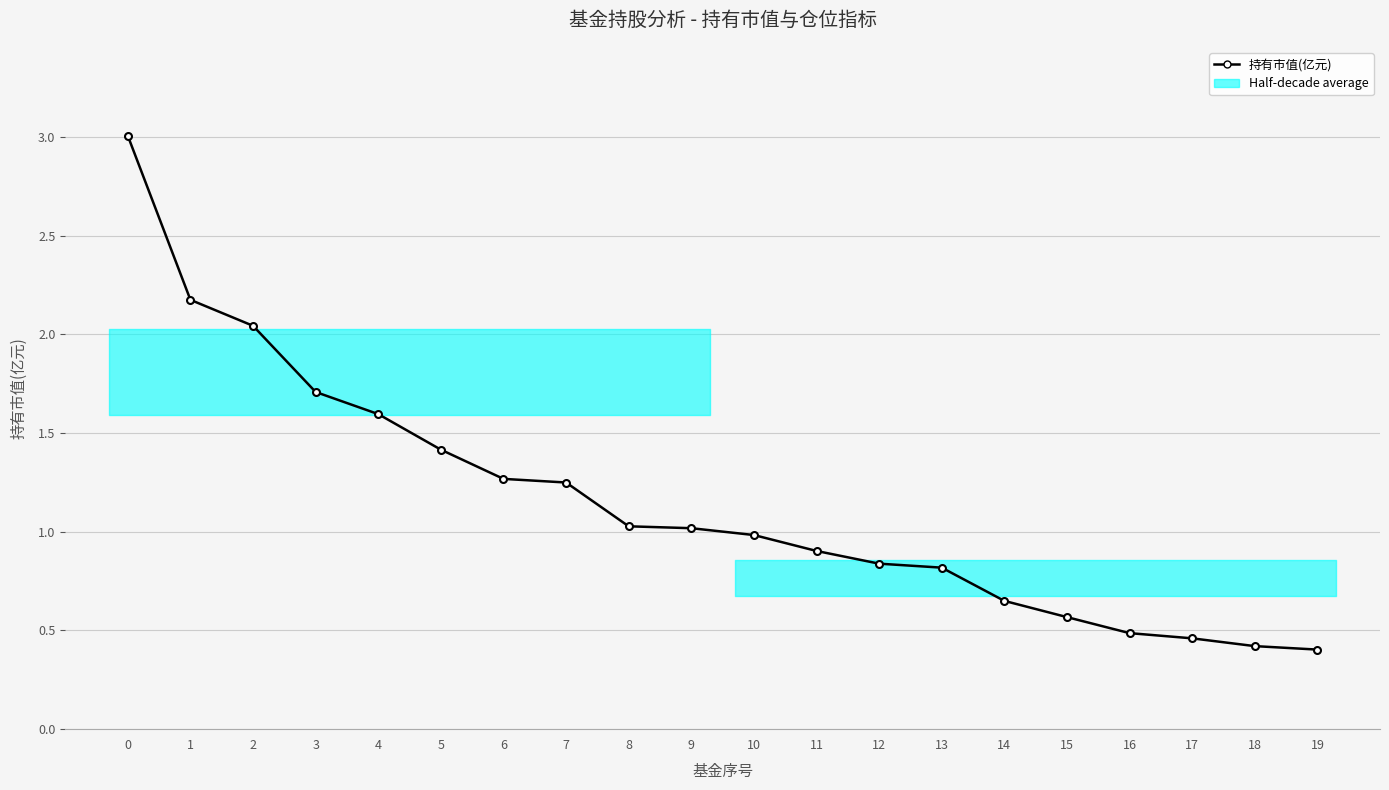

At which label is the value closest to 1?

10